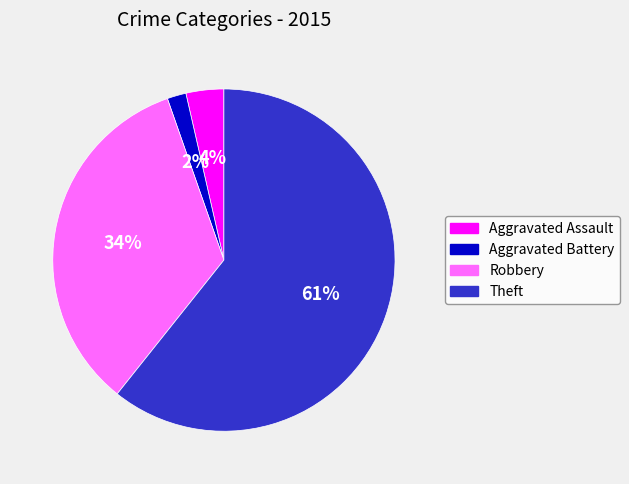

Is there a majority slice in this chart?

Yes